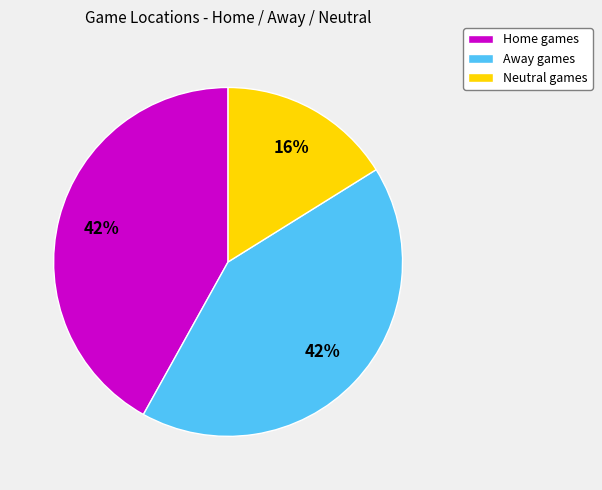

True or false: Home games accounts for 42% of the total.

True